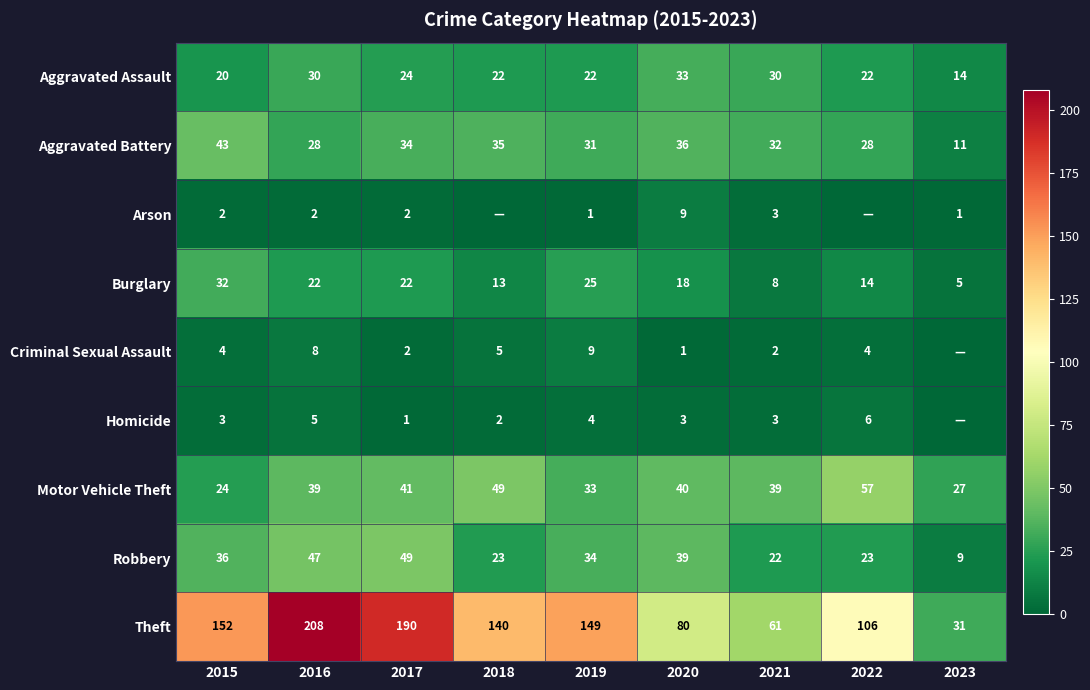

Between 2015 and 2021, which is larger?

2021